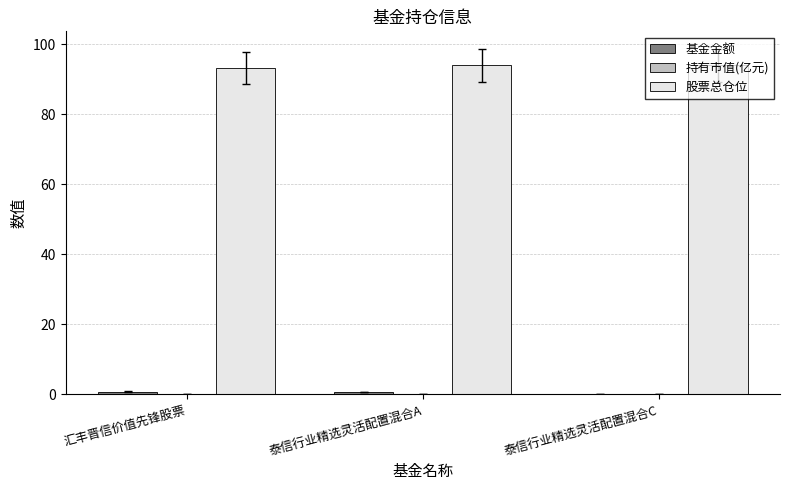

What is the sum of all 股票总仓位 values?

281.5